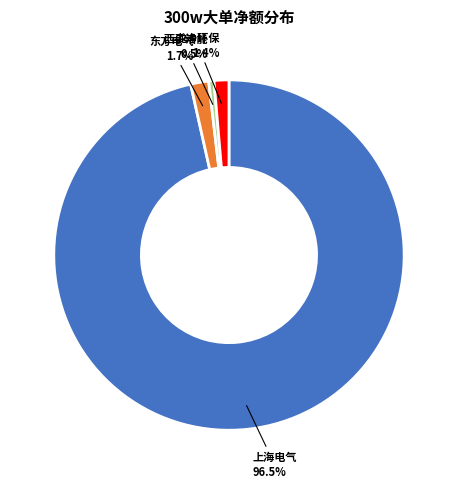

What is the largest slice in the pie chart?

上海电气